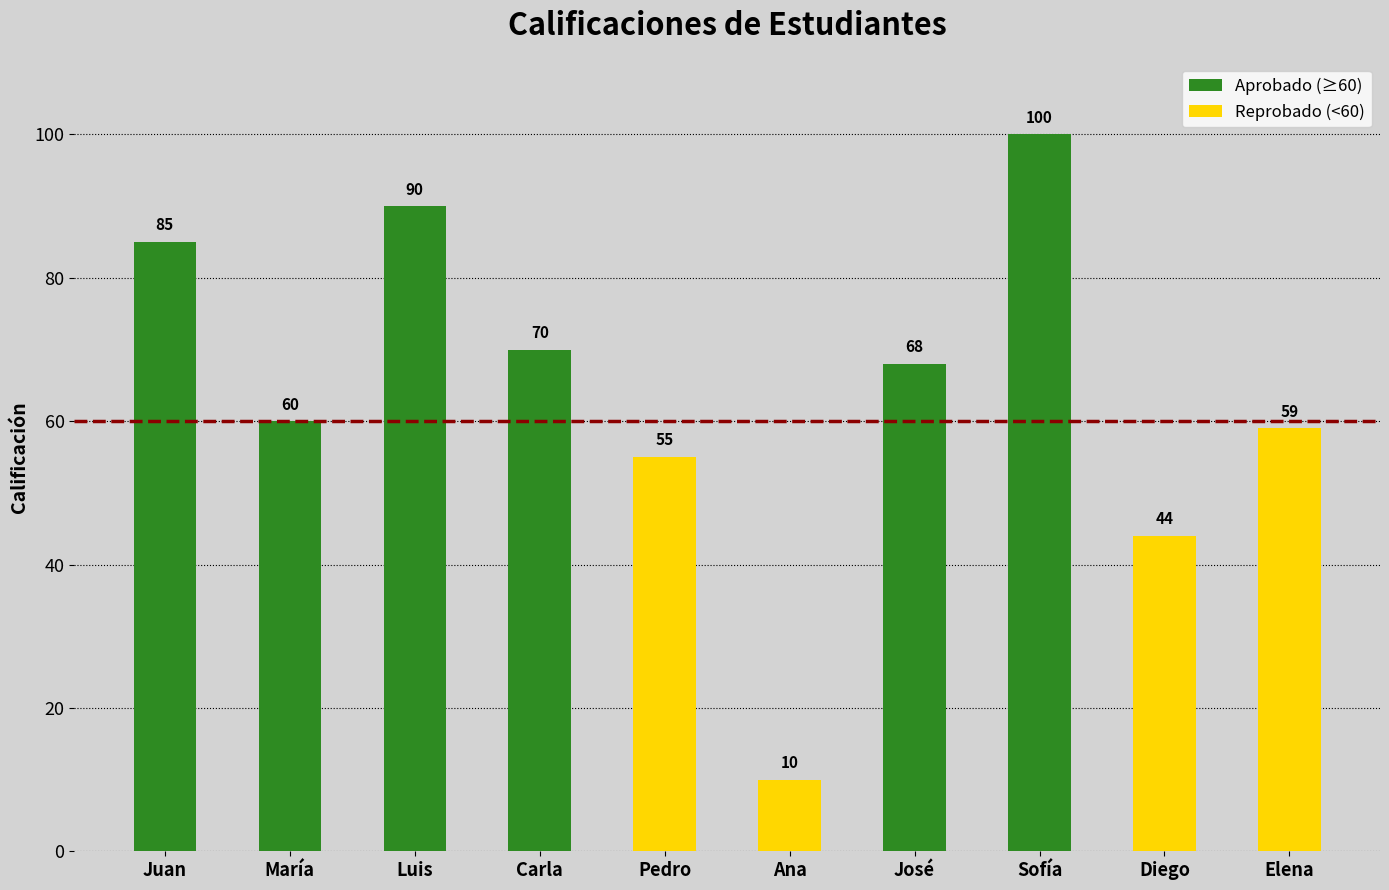

Rank the categories by value from lowest to highest.

Ana, Diego, Pedro, Elena, María, José, Carla, Juan, Luis, Sofía